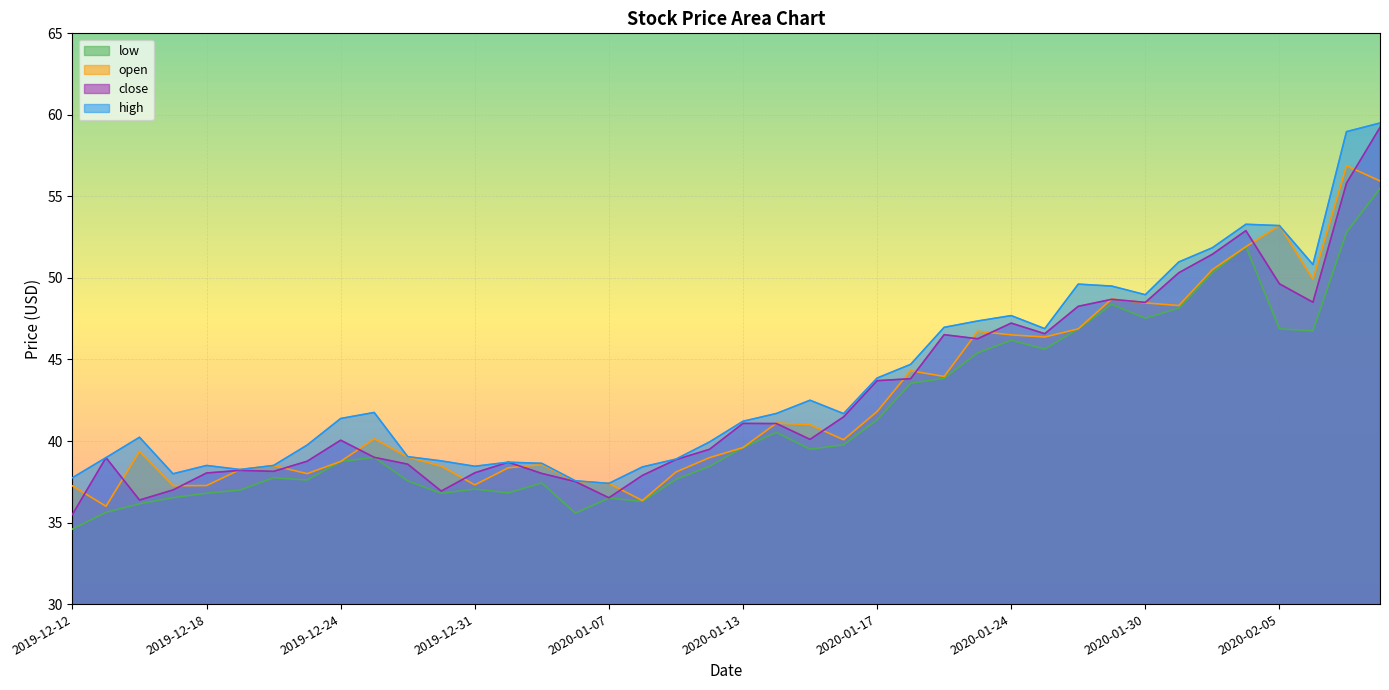

What is the label of the 19th point from the right?

2020-01-14